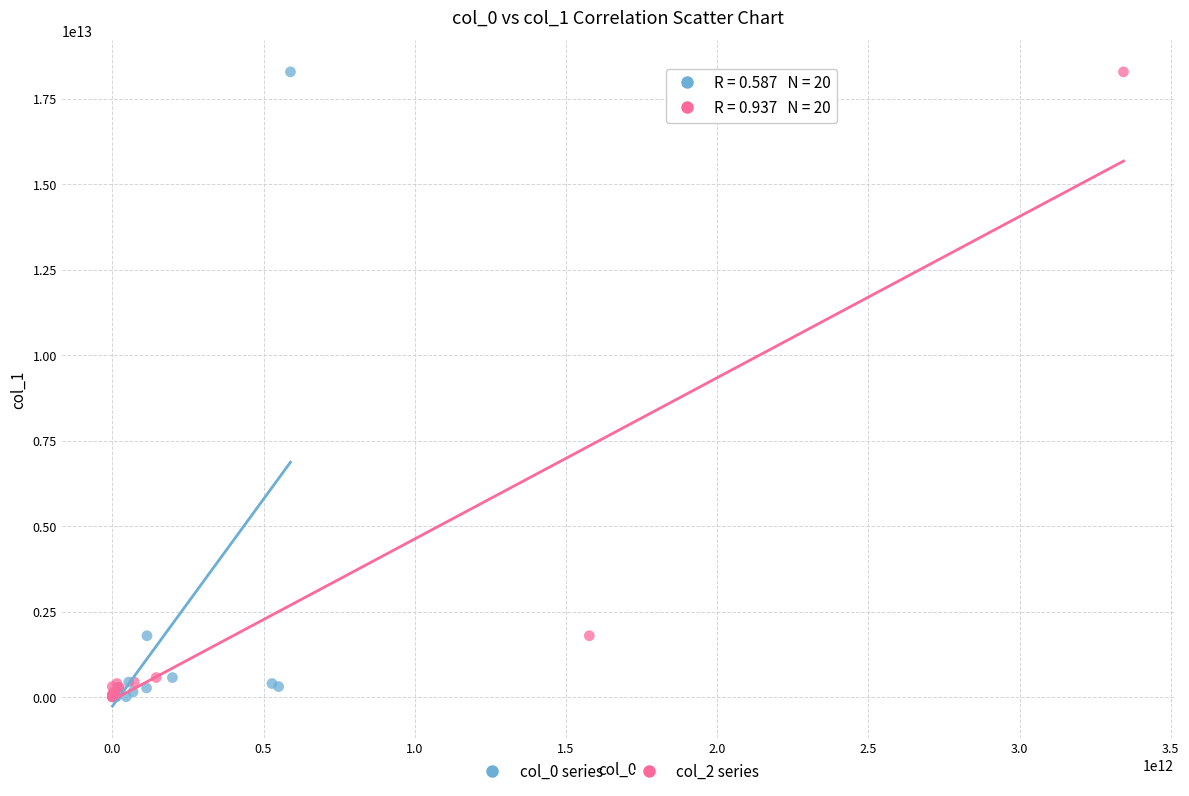

What are all the series names shown in the legend?

col_0 series, col_2 series